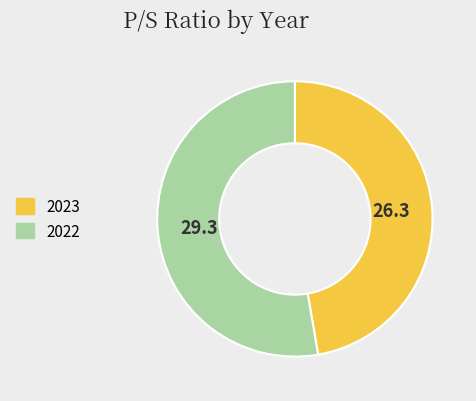

Do 2022 and 2023 together represent more than half of the pie?

Yes